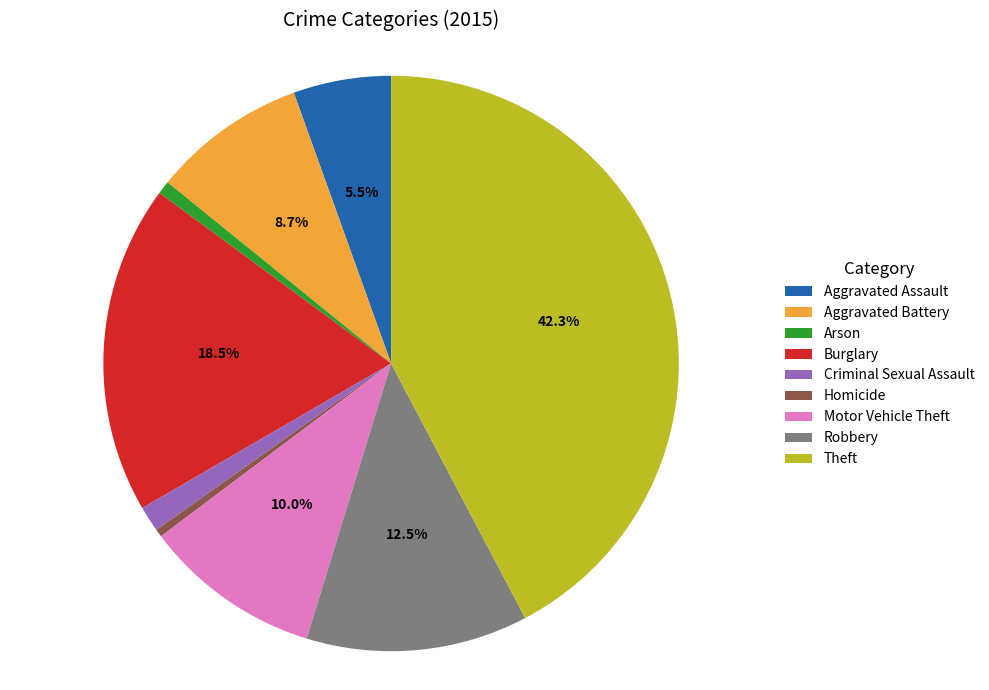

To the nearest percent, what portion does Criminal Sexual Assault represent?

1%